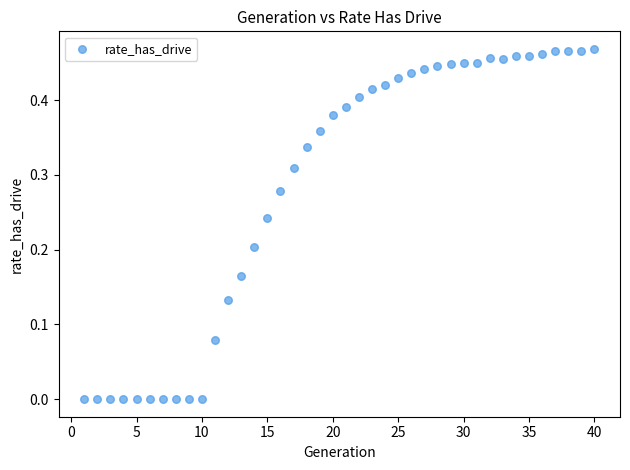

What is the range of X values (max minus min)?

39.0